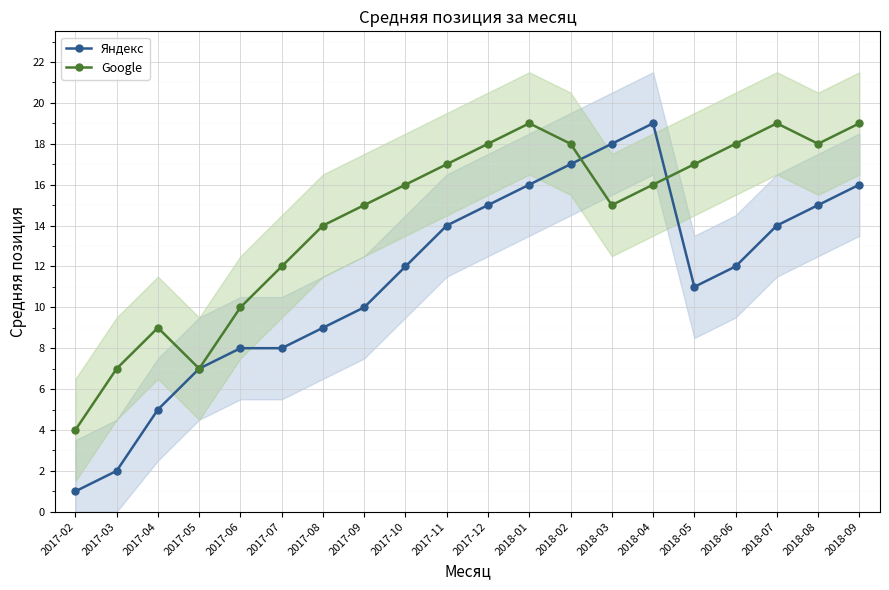

What are all the series names shown in the legend?

Яндекс, Google